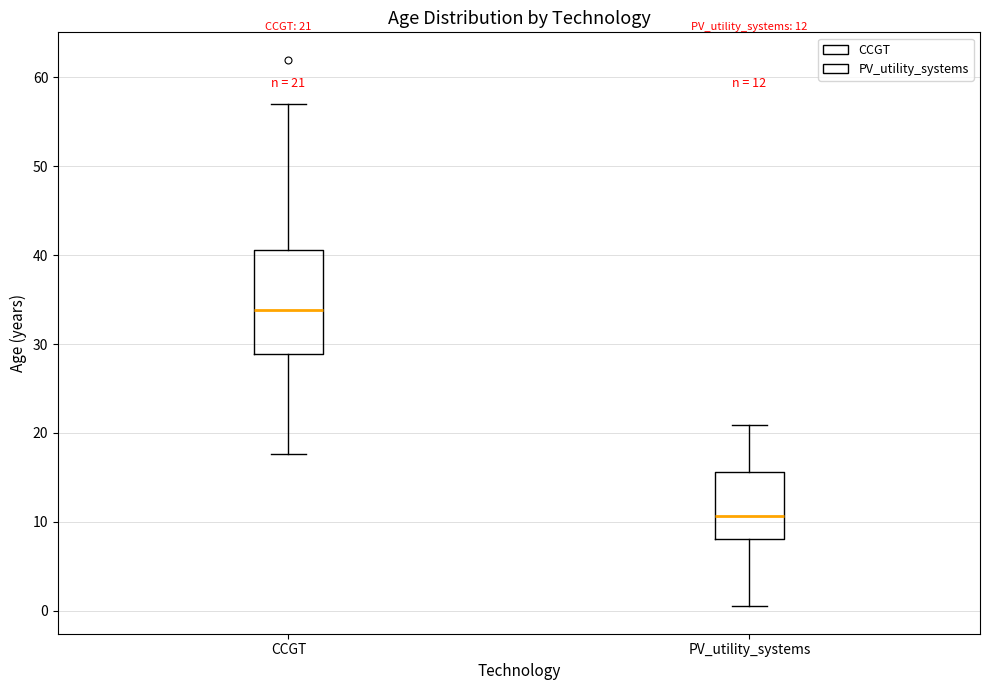

Which box's median line is the highest?

CCGT